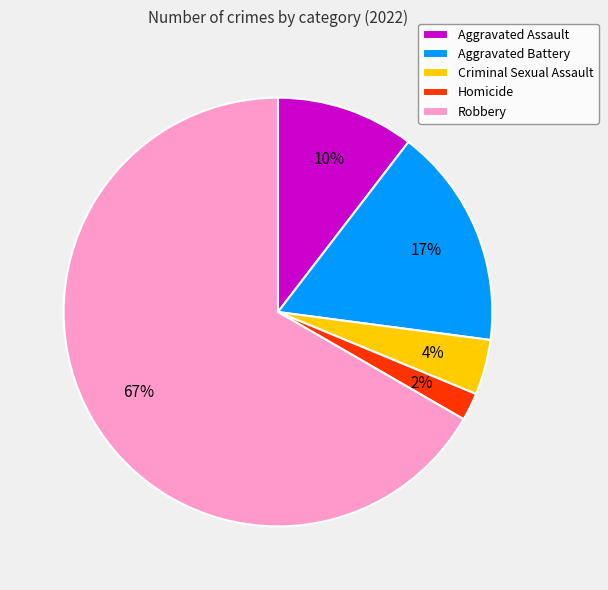

To the nearest percent, what is the difference between the Homicide and Robbery slice percentages?

65%